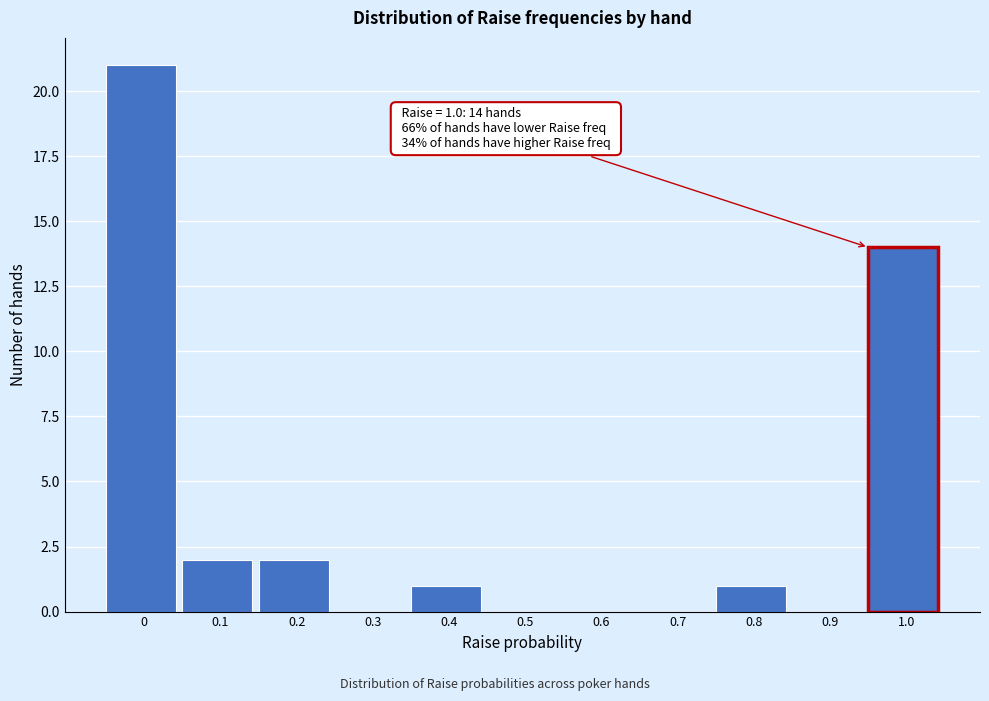

Reading left to right, what are all the values shown in this chart?

0=21	0.1=2	0.2=2	0.3=0	0.4=1	0.5=0	0.6=0	0.7=0	0.8=1	0.9=0	1.0=14